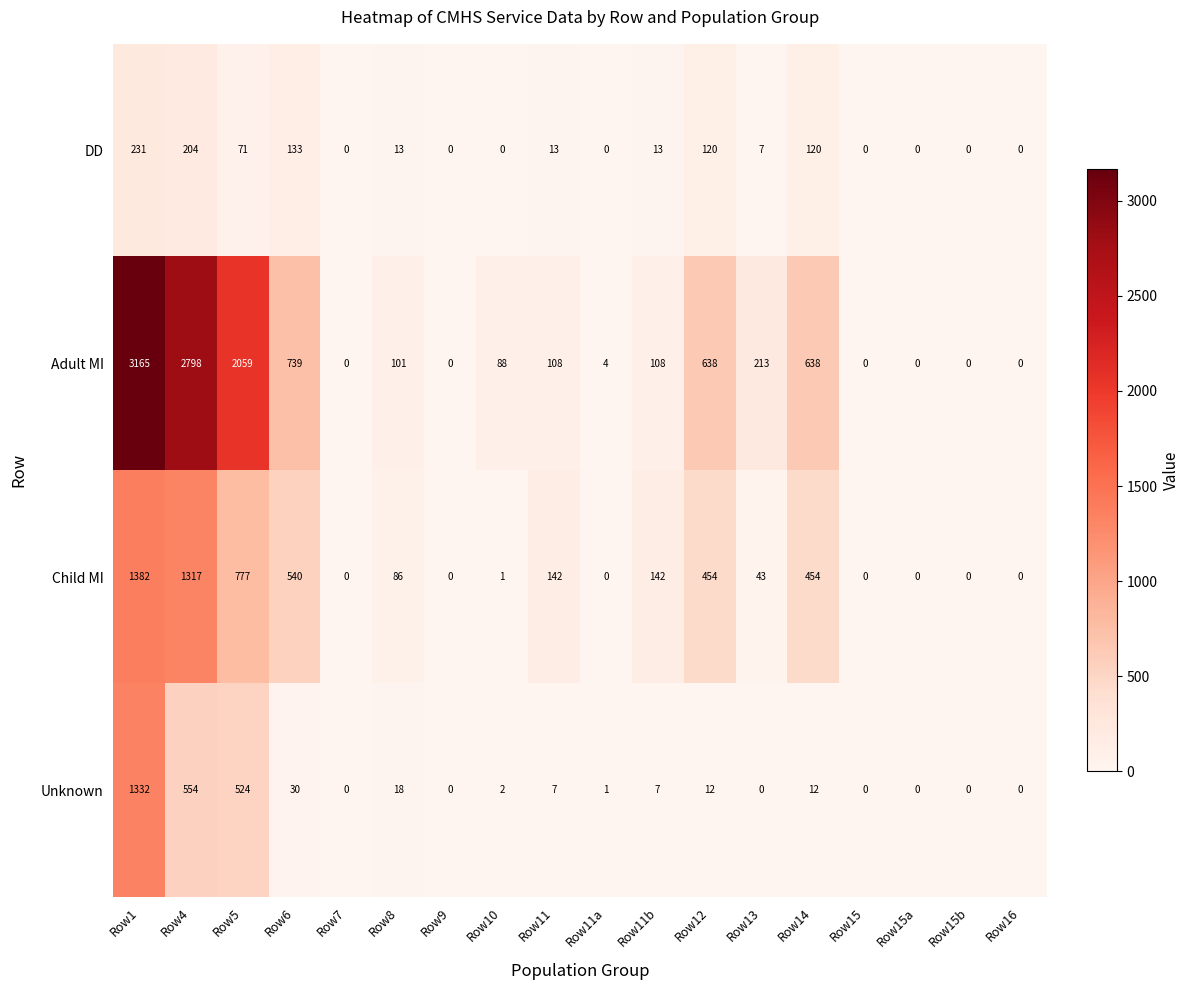

What is the difference between the highest and lowest values at Row14?

626